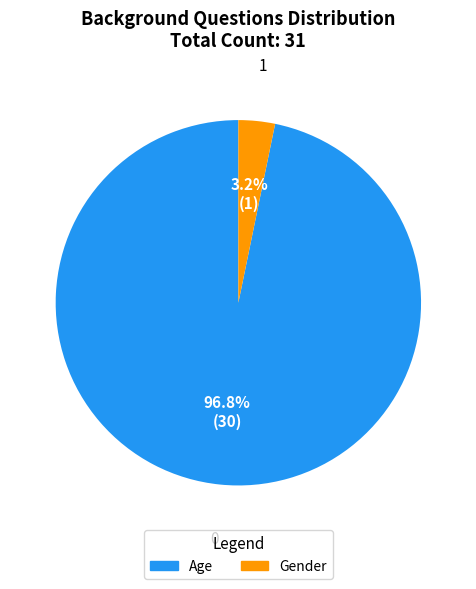

The Age slice represents 89% of the pie. True or false?

False